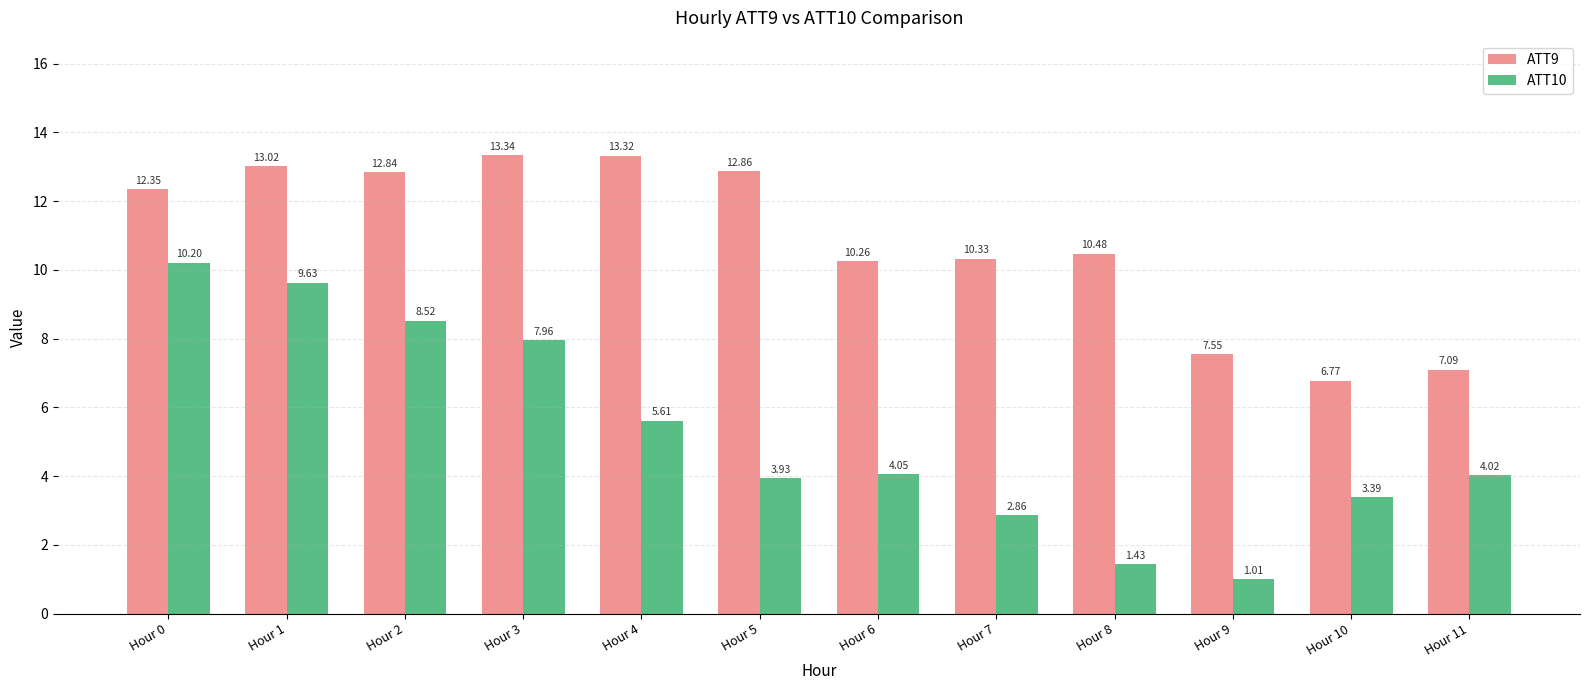

Are the bars horizontal?

No